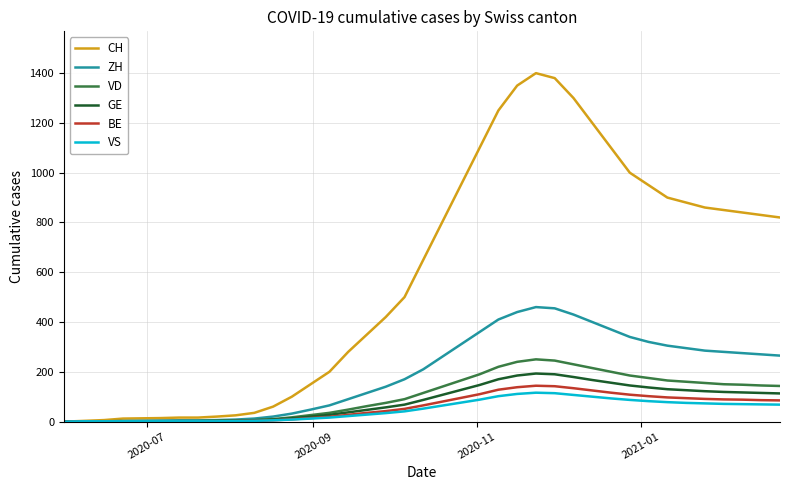

Which series has the largest total across all categories?

CH